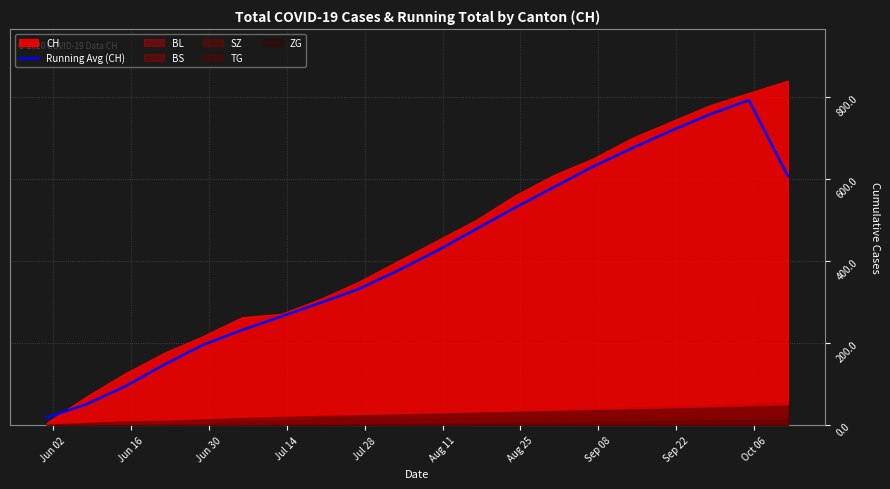

Is it true that the value at Jun 02 is 11.6?

False